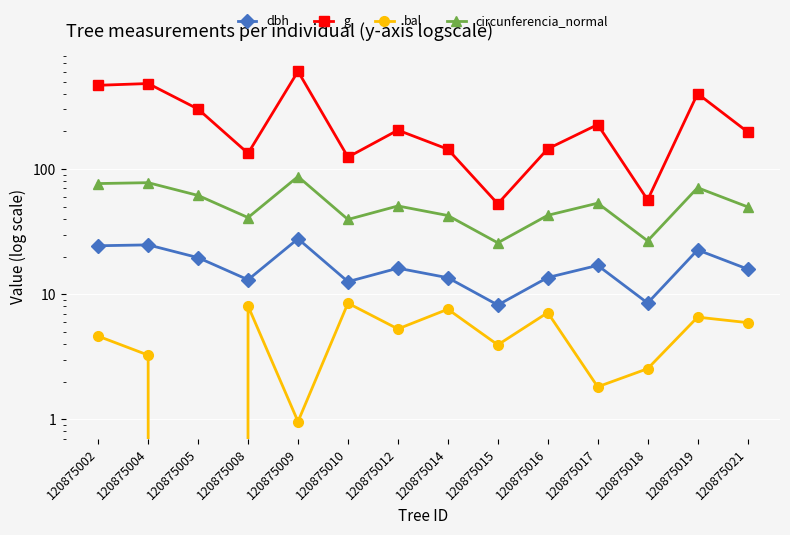

What is the difference between the highest and lowest values at 120875002?

463.0